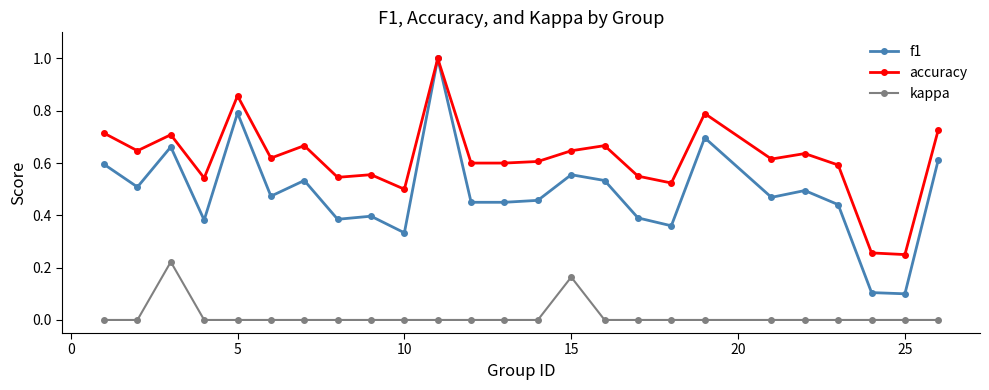

Which series has the largest range (max minus min)?

f1